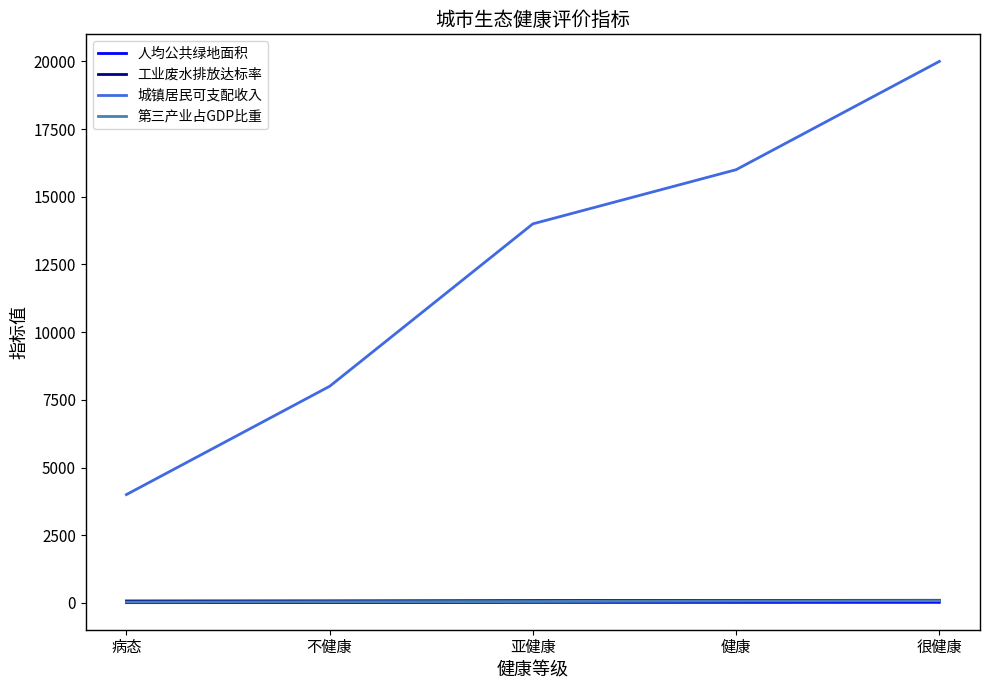

At which category is the sum across all series the highest?

很健康